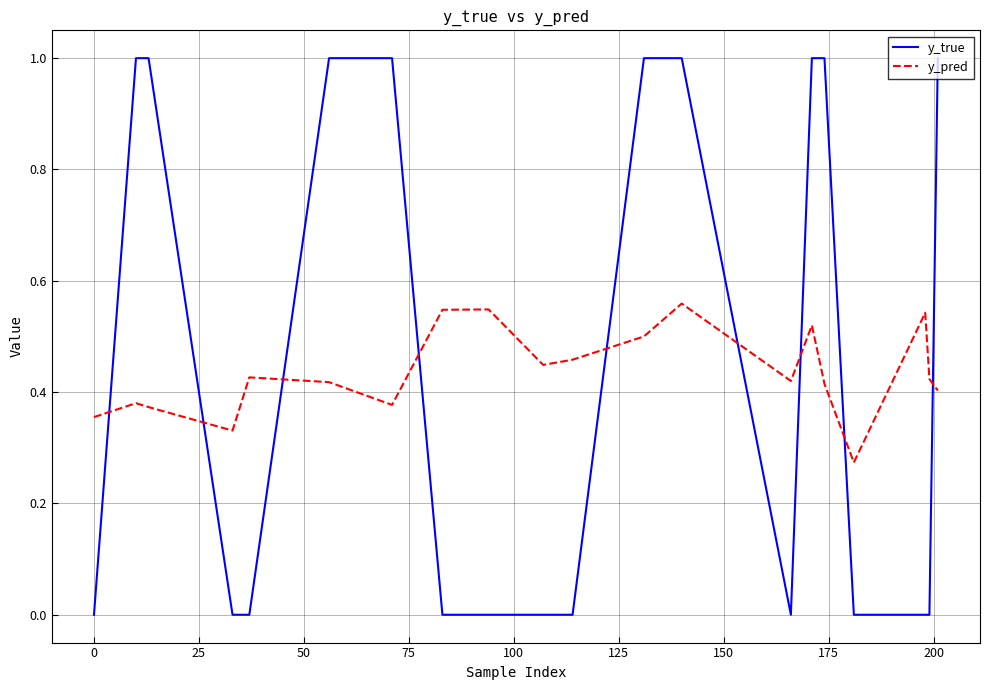

What are all the series names shown in the legend?

y_true, y_pred